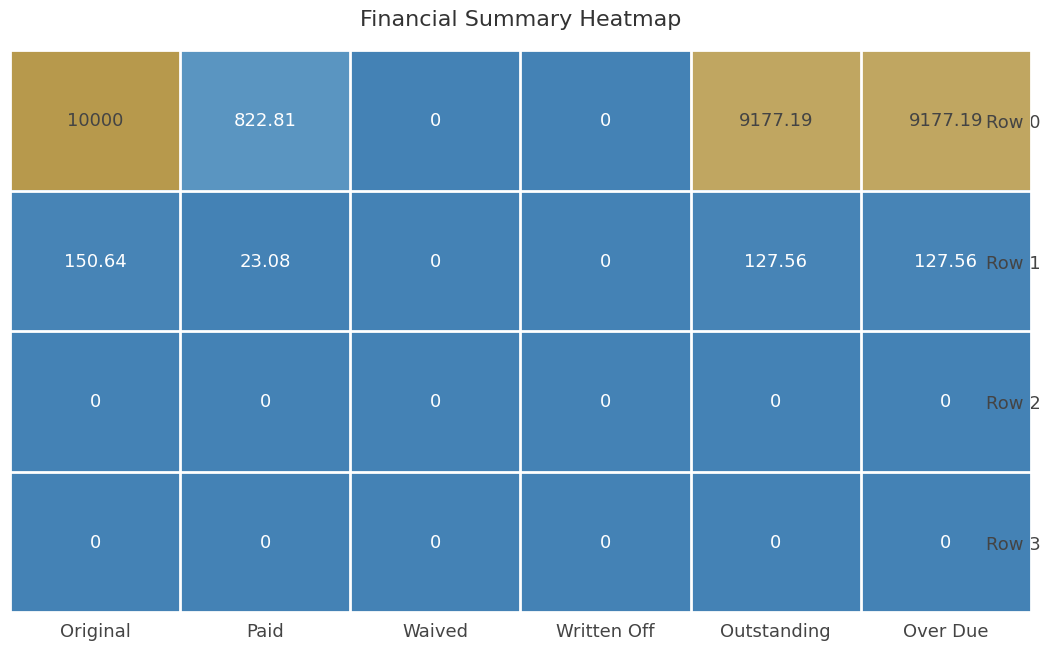

Where is Row 1 nearest to the value 75?

Paid